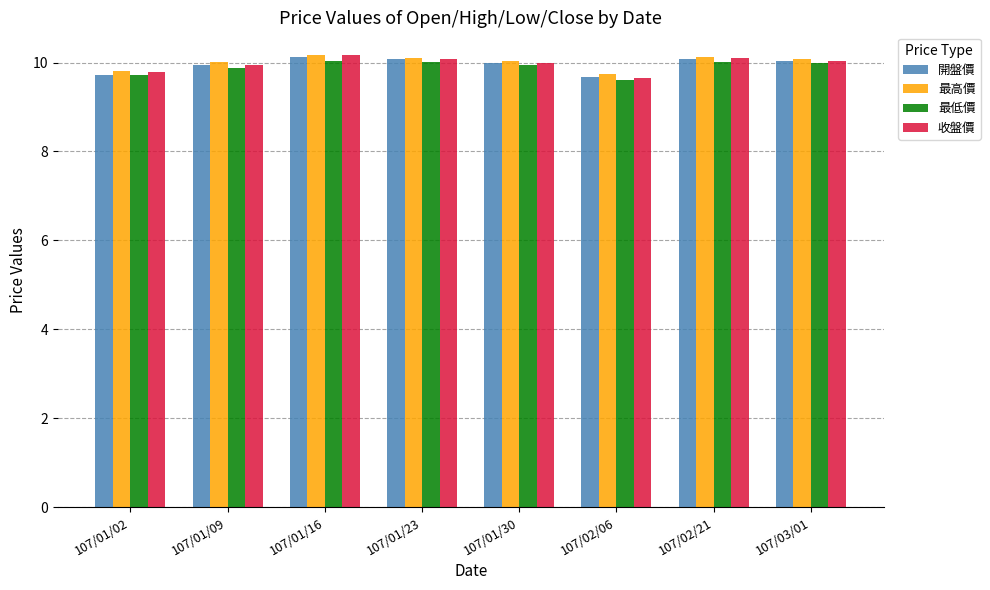

What is the sum of all 最低價 values?

79.2